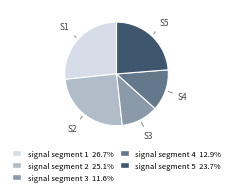

Do signal segment 3 and signal segment 2 together represent more than half of the pie?

No